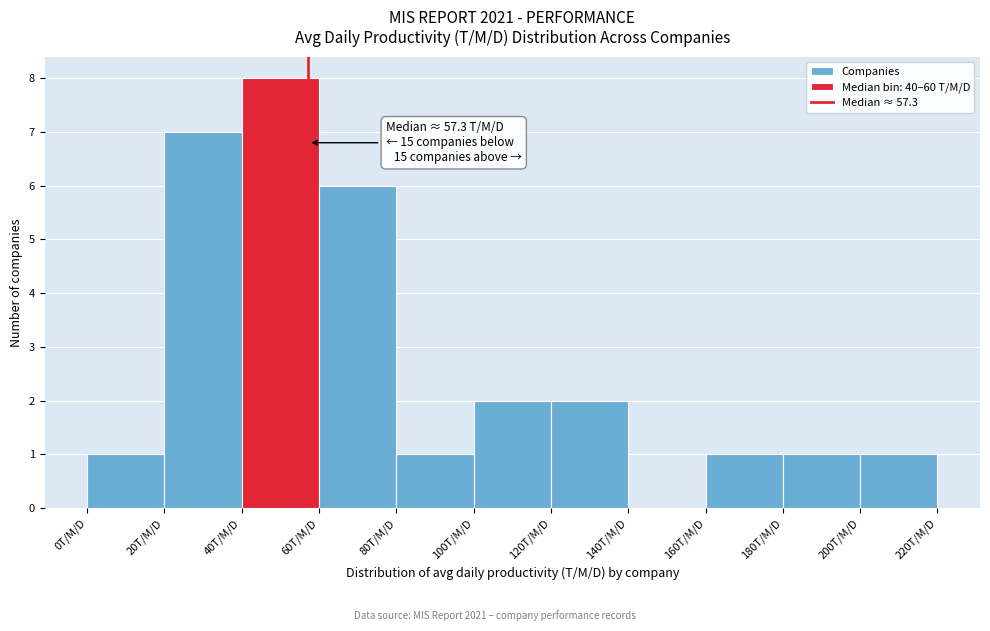

Over which range of the x-axis is the bar tallest?

40 to 60